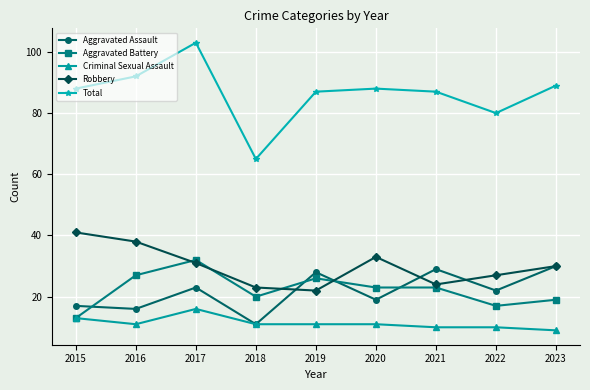

Where does the Aggravated Battery series first go above 23?

2016